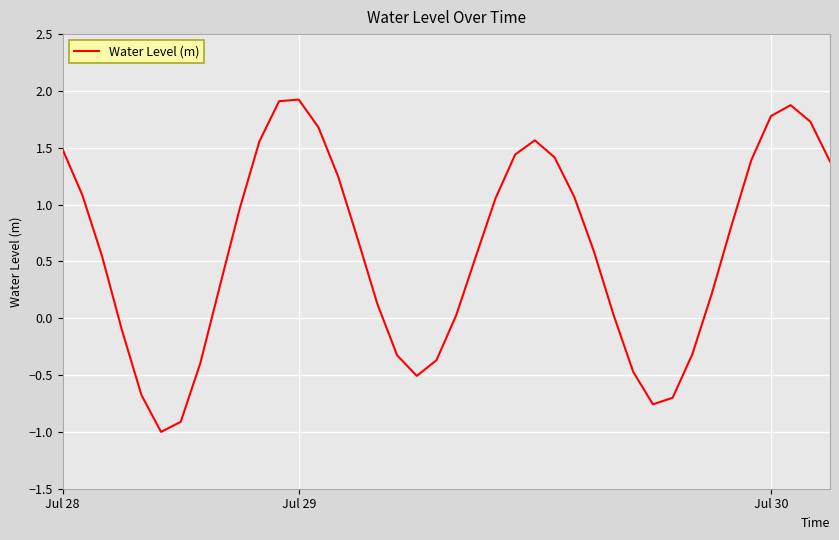

What is the difference between the second highest and minimum values?

2.9